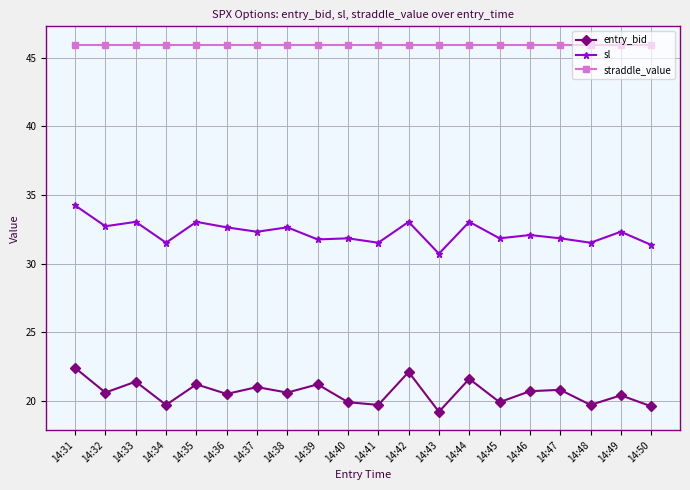

What is the value of the straddle_value point at the 1st from the left?

46.0